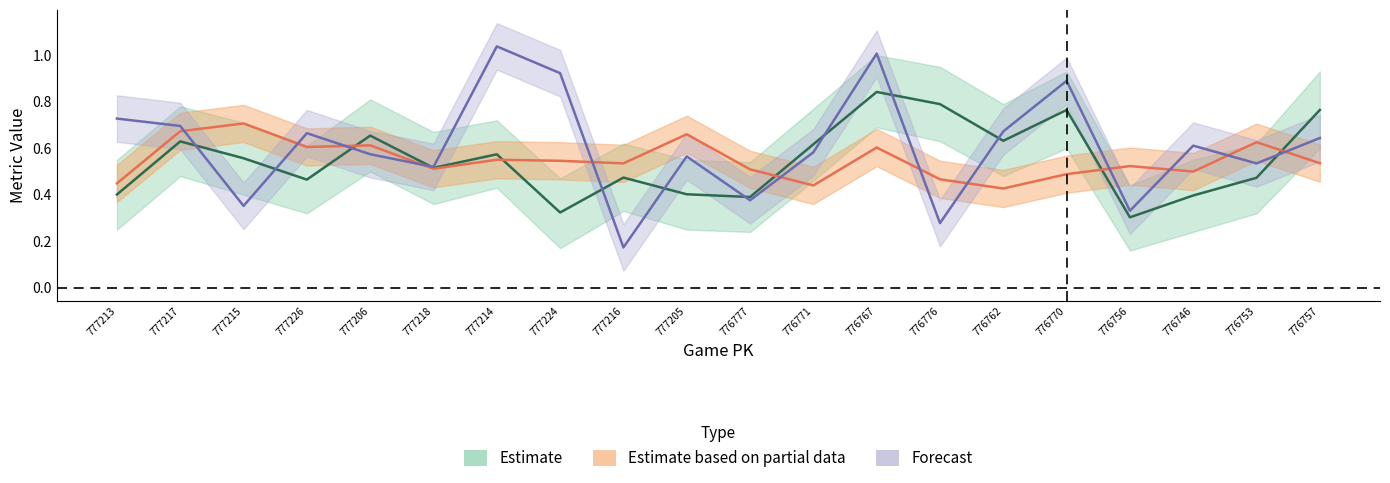

What is the sum of the pfx_z_top values at 776753 and 776767?

1.3